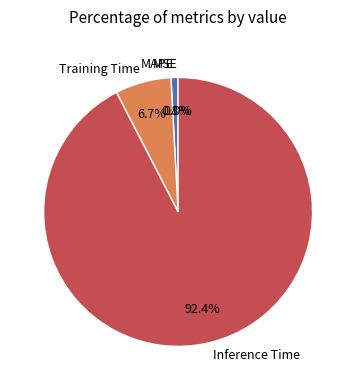

Is there any slice that represents more than half of the pie?

Yes